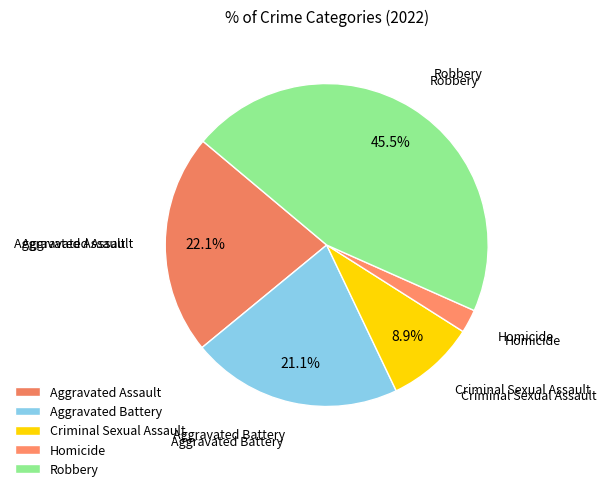

What is the smallest slice in the pie chart?

Homicide